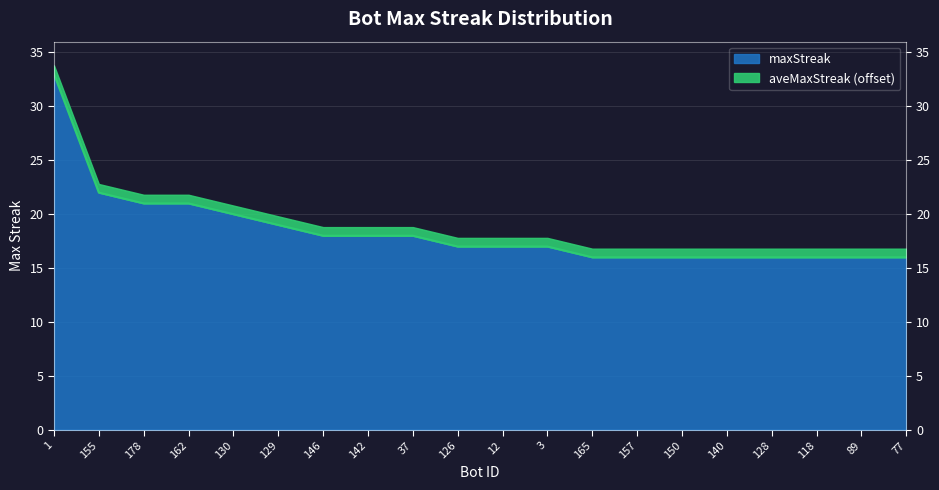

The value at 155 is 22. True or false?

True